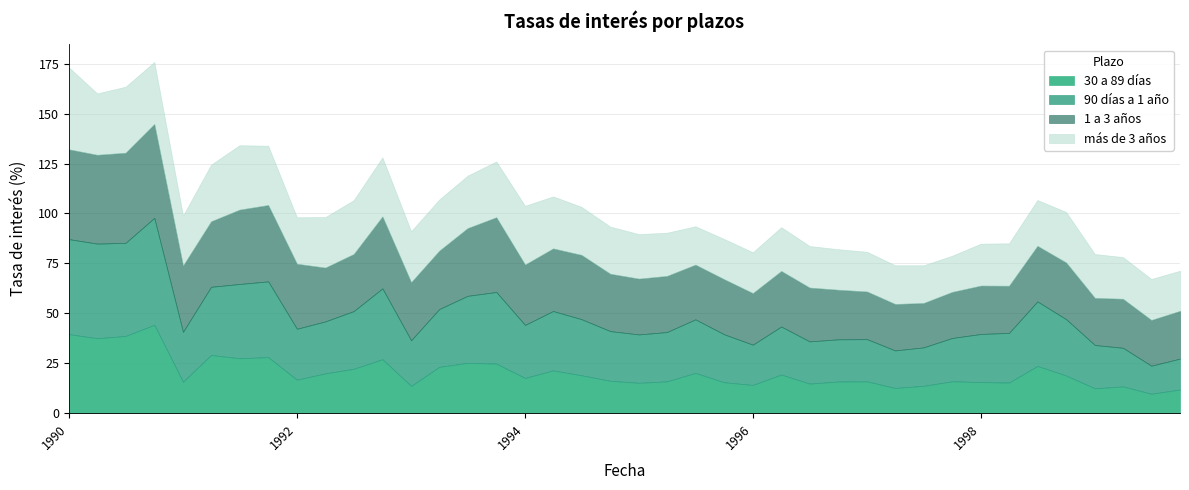

The más de 3 años series shows 32.2 at 01-07-1991. True or false?

True